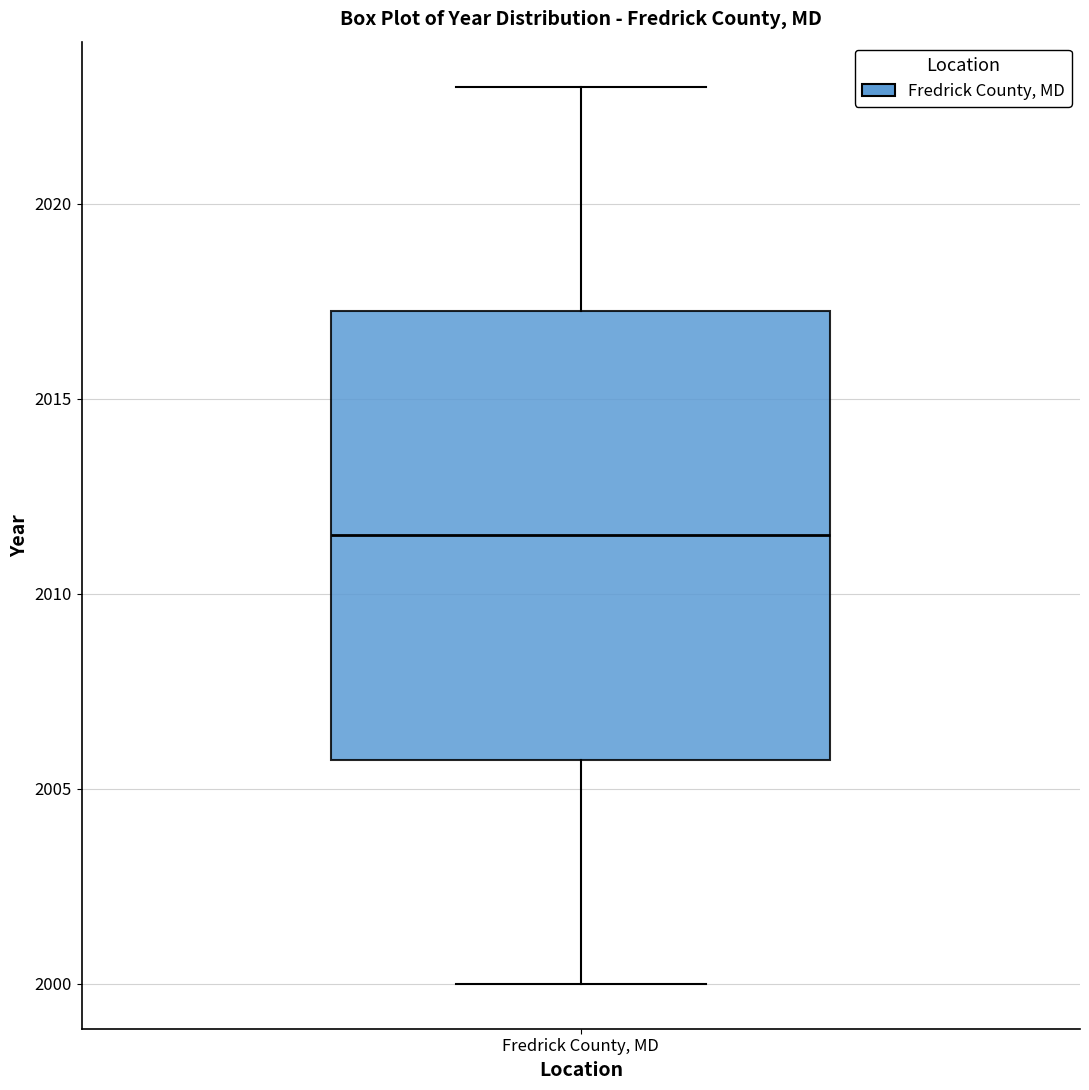

Transcribe this box plot: give where the median line is, the range the box spans, and where the two whiskers end, as read against the y-axis. The values are not printed on the chart, so give them approximately, as read against the axis.

median 2011.5, box 2006.0 to 2017.5, whiskers 2000.0 to 2023.0